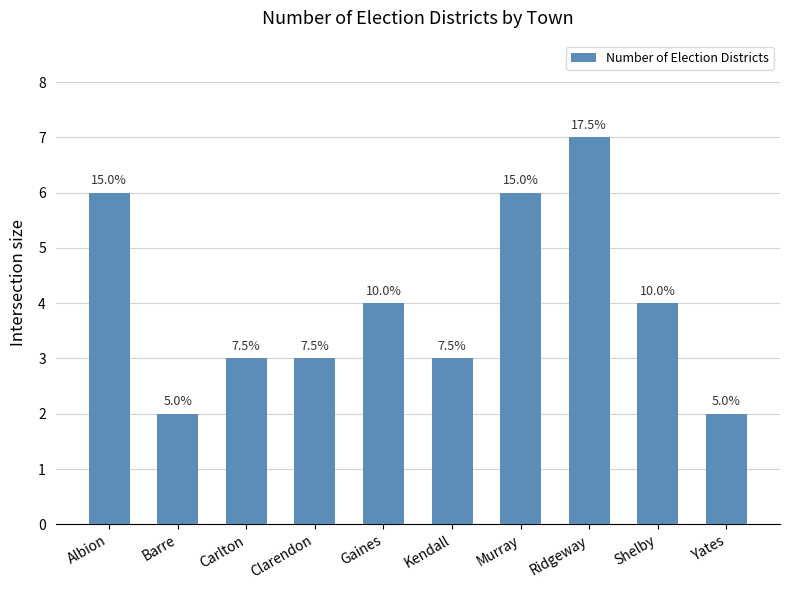

How many bars are there in total?

10